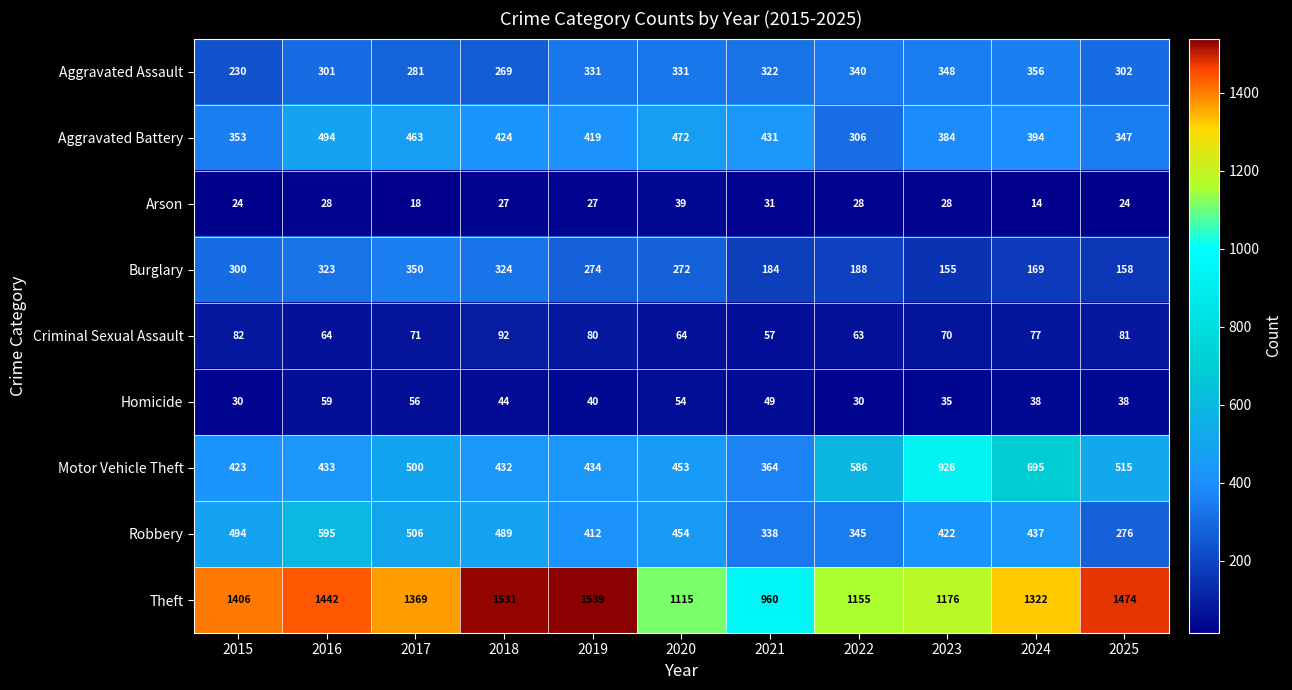

Is it true that Burglary equals 300 at 2015?

True